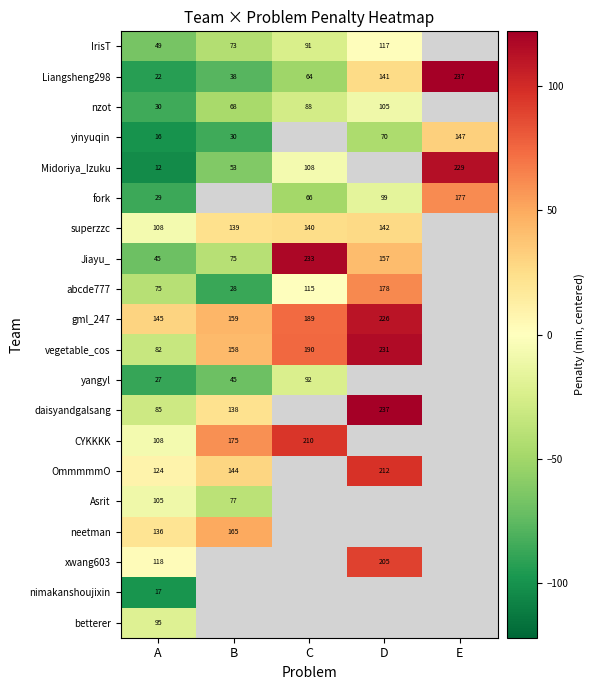

Is the value of vegetable_cos at B greater than the value of OmmmmmO at B?

Yes